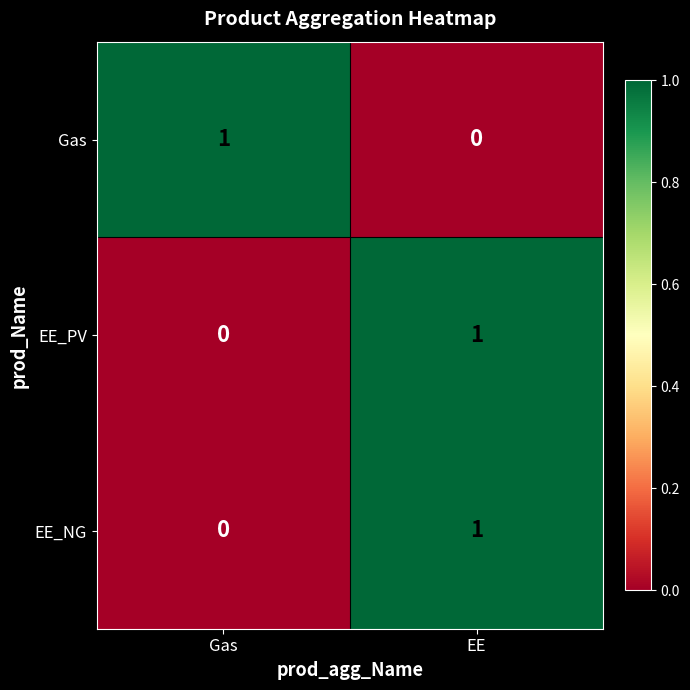

At which label does EE_PV reach its peak?

EE